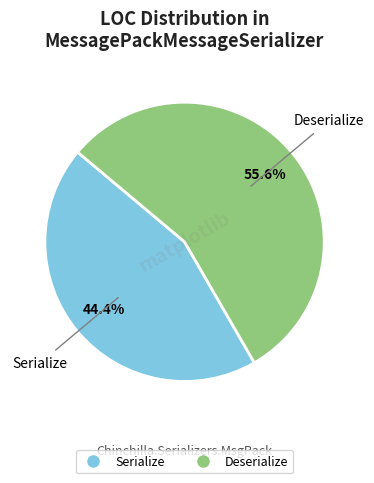

True or false: Deserialize accounts for 56% of the total.

True